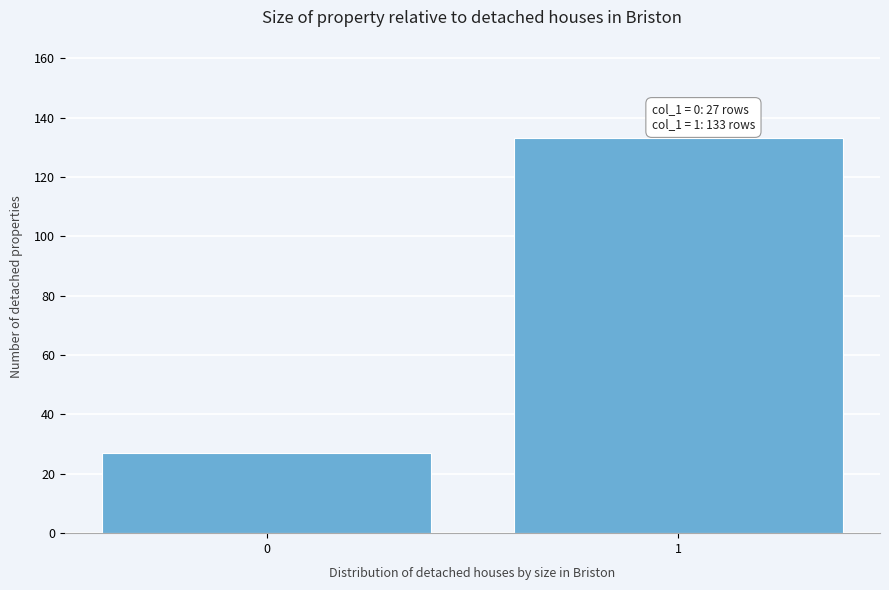

Reading left to right, list all the values displayed in this chart.

0=27	1=133